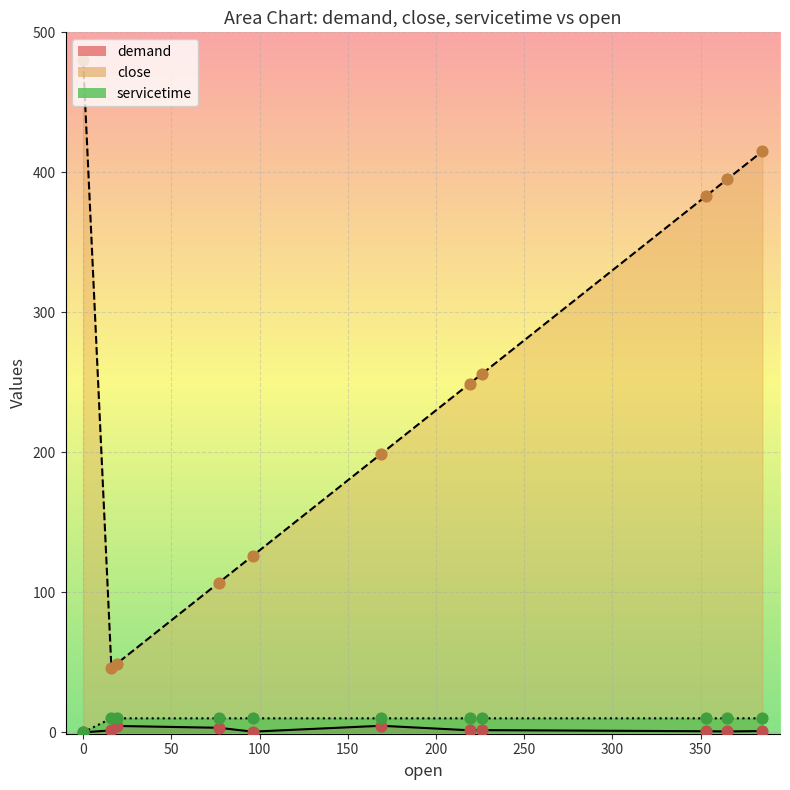

At how many categories does at least one series exceed 216?

6